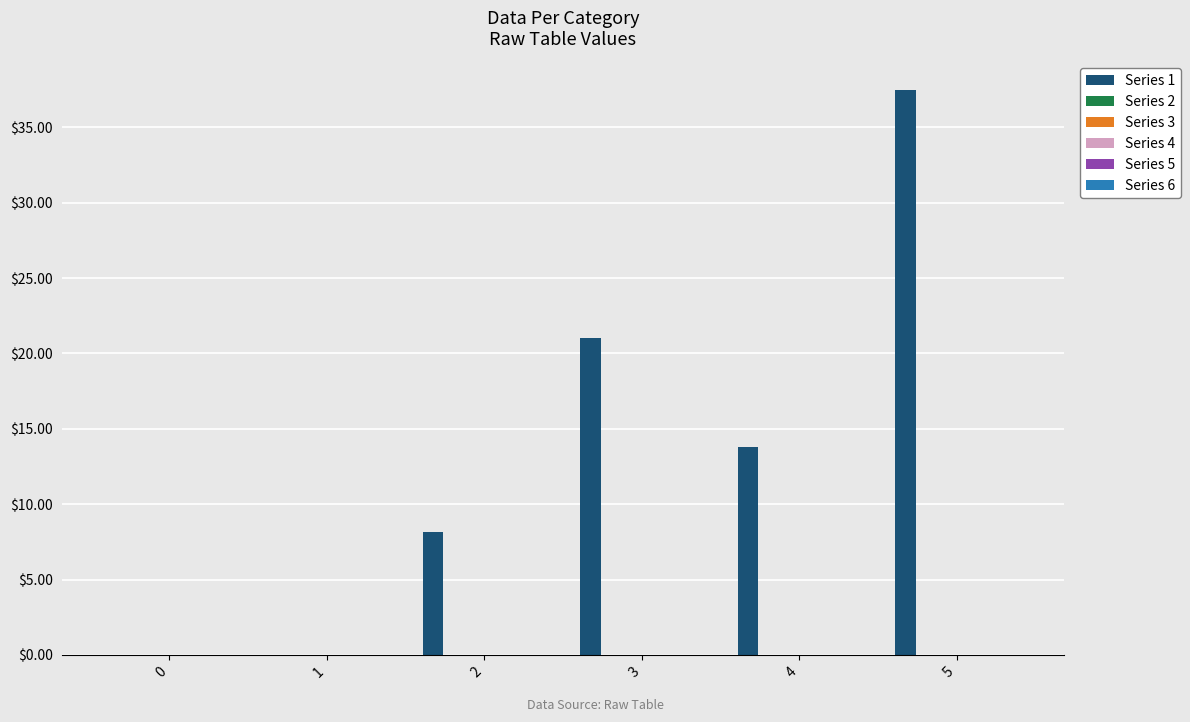

What is the sum of all values?

80.4